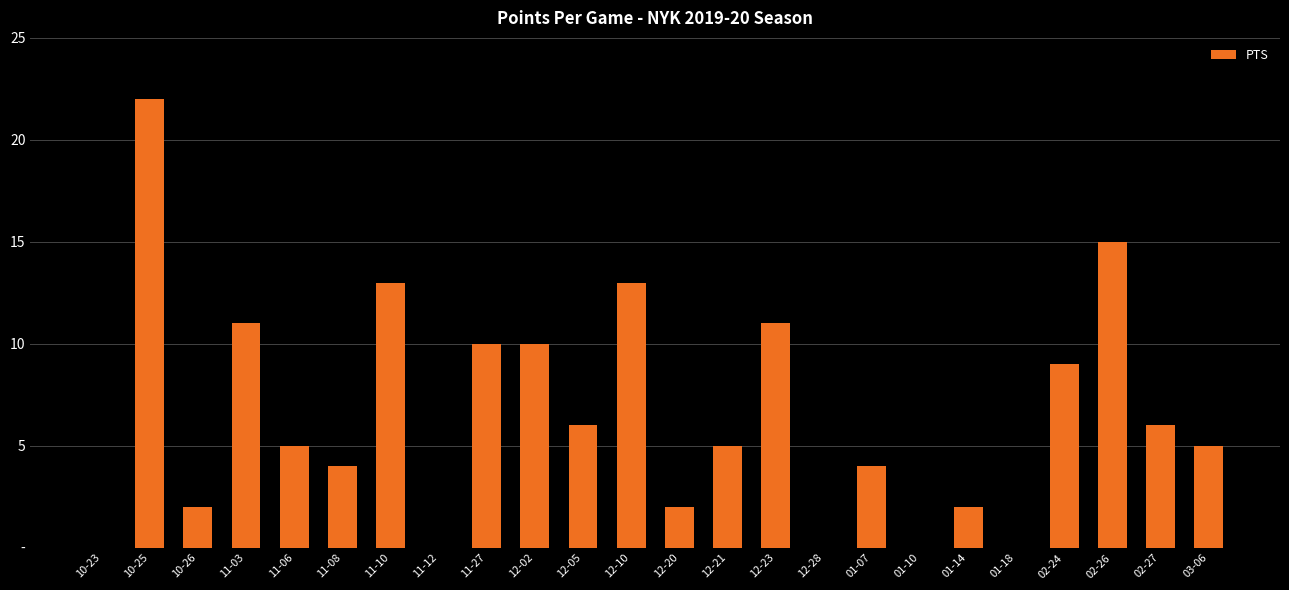

List the labels in order of value, largest first.

10-25, 02-26, 11-10, 12-10, 11-03, 12-23, 11-27, 12-02, 02-24, 12-05, 02-27, 11-06, 12-21, 03-06, 11-08, 01-07, 10-26, 12-20, 01-14, 10-23, 11-12, 12-28, 01-10, 01-18